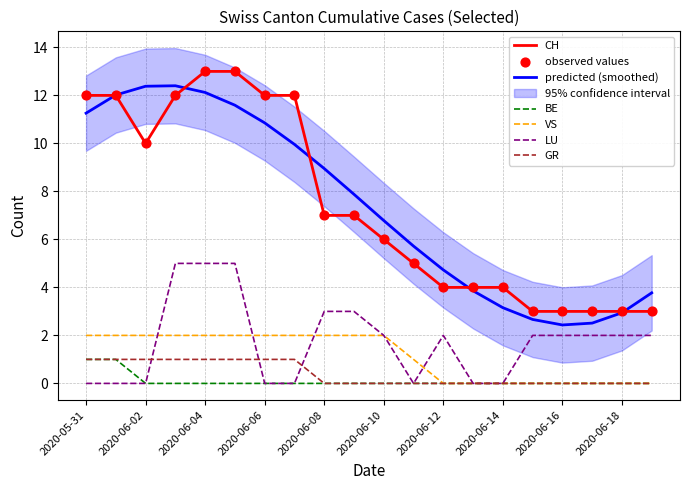

Which series has the largest total across all categories?

CH